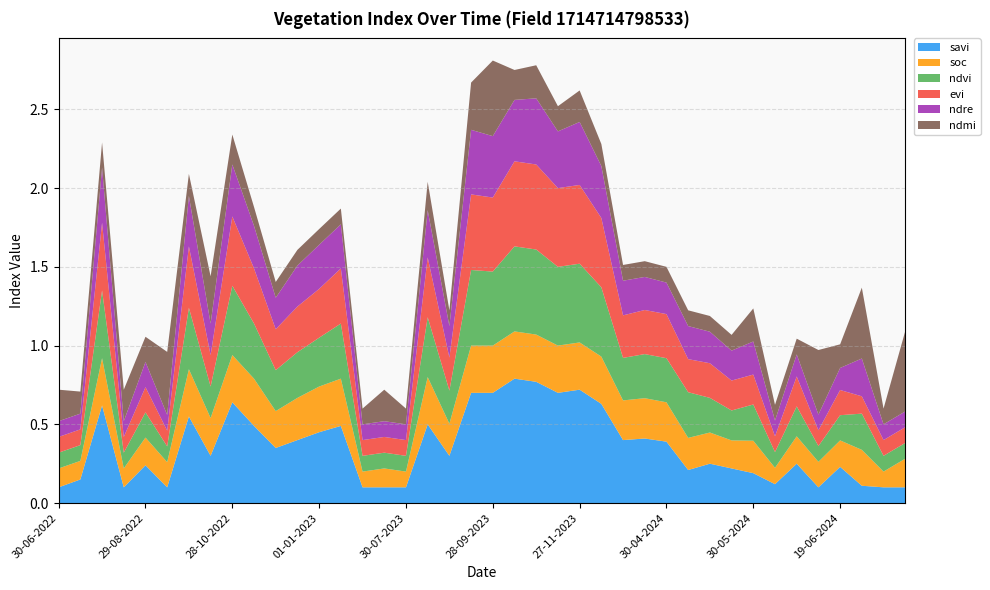

Reading left to right, transcribe all the data shown in this chart.

savi: 0.1	0.1	0.6	0.1	0.2	0.1	0.6	0.3	0.6	0.5	0.3	0.4	0.5	0.5	0.1	0.1	0.1	0.5	0.3	0.7	0.7	0.8	0.8	0.7	0.7	0.6	0.4	0.4	0.4	0.2	0.2	0.2	0.2	0.1	0.2	0.1	0.2	0.1	0.1	0.1
soc: 0.1	0.1	0.3	0.1	0.2	0.2	0.3	0.2	0.3	0.3	0.2	0.3	0.3	0.3	0.1	0.1	0.1	0.3	0.2	0.3	0.3	0.3	0.3	0.3	0.3	0.3	0.3	0.3	0.2	0.2	0.2	0.2	0.2	0.1	0.2	0.2	0.2	0.2	0.1	0.2
ndvi: 0.1	0.1	0.4	0.1	0.2	0.1	0.4	0.2	0.4	0.3	0.3	0.3	0.3	0.3	0.1	0.1	0.1	0.4	0.2	0.5	0.5	0.5	0.5	0.5	0.5	0.4	0.3	0.3	0.3	0.3	0.2	0.2	0.2	0.1	0.2	0.1	0.2	0.2	0.1	0.1
evi: 0.1	0.1	0.4	0.1	0.2	0.1	0.4	0.2	0.4	0.3	0.3	0.3	0.3	0.3	0.1	0.1	0.1	0.4	0.2	0.5	0.5	0.5	0.5	0.5	0.5	0.4	0.3	0.3	0.3	0.2	0.2	0.2	0.2	0.1	0.2	0.1	0.2	0.1	0.1	0.1
ndre: 0.1	0.1	0.3	0.1	0.2	0.1	0.3	0.2	0.3	0.3	0.2	0.3	0.3	0.3	0.1	0.1	0.1	0.3	0.2	0.4	0.4	0.4	0.4	0.4	0.4	0.3	0.2	0.2	0.2	0.2	0.2	0.2	0.2	0.1	0.1	0.1	0.1	0.2	0.1	0.1
ndmi: 0.2	0.1	0.2	0.2	0.2	0.4	0.1	0.3	0.2	0.1	0.1	0.1	0.1	0.1	0.1	0.2	0.1	0.2	0.1	0.3	0.5	0.2	0.2	0.2	0.2	0.1	0.1	0.1	0.1	0.1	0.1	0.1	0.2	0.1	0.1	0.4	0.1	0.5	0.1	0.5